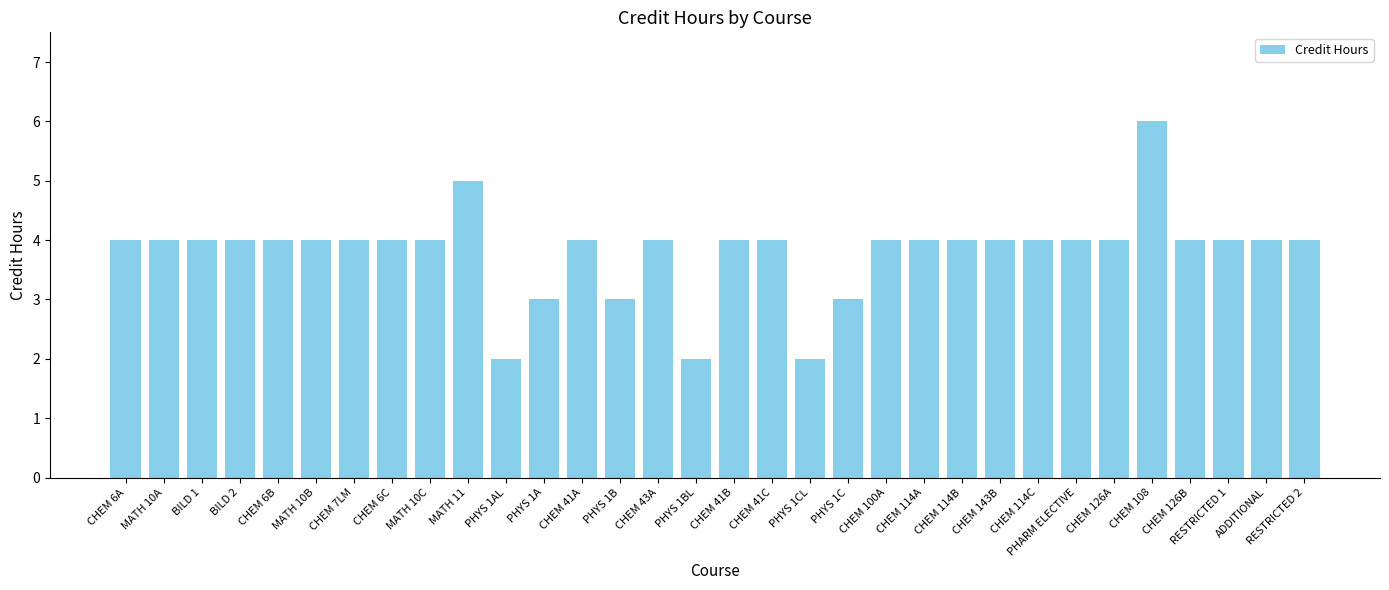

What is the ratio of the value at CHEM 126A to the value at PHYS 1AL?

2.0